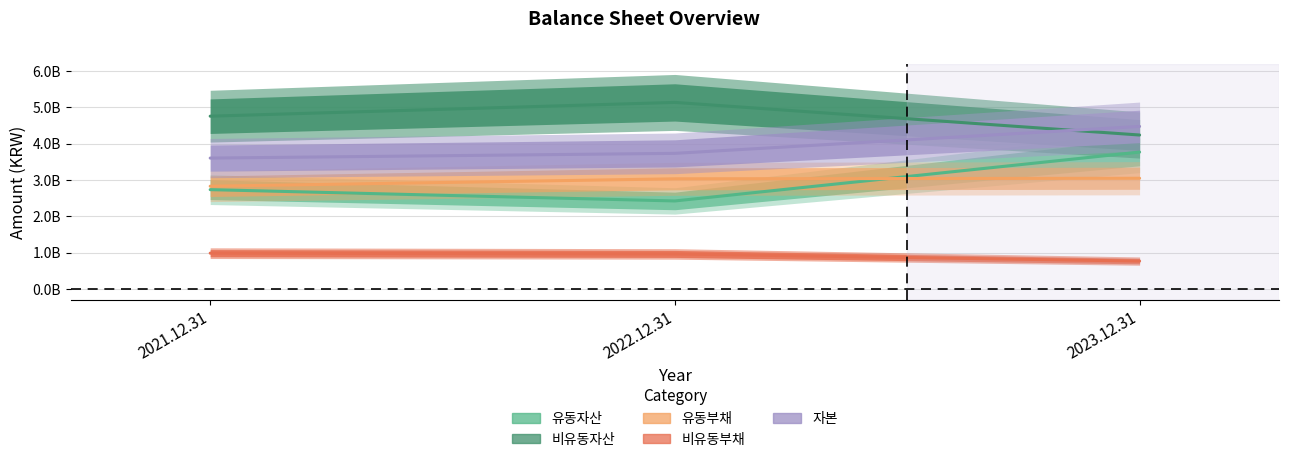

Rank the series at 2021.12.31 from lowest to highest value.

비유동부채, 유동자산, 유동부채, 자본, 비유동자산